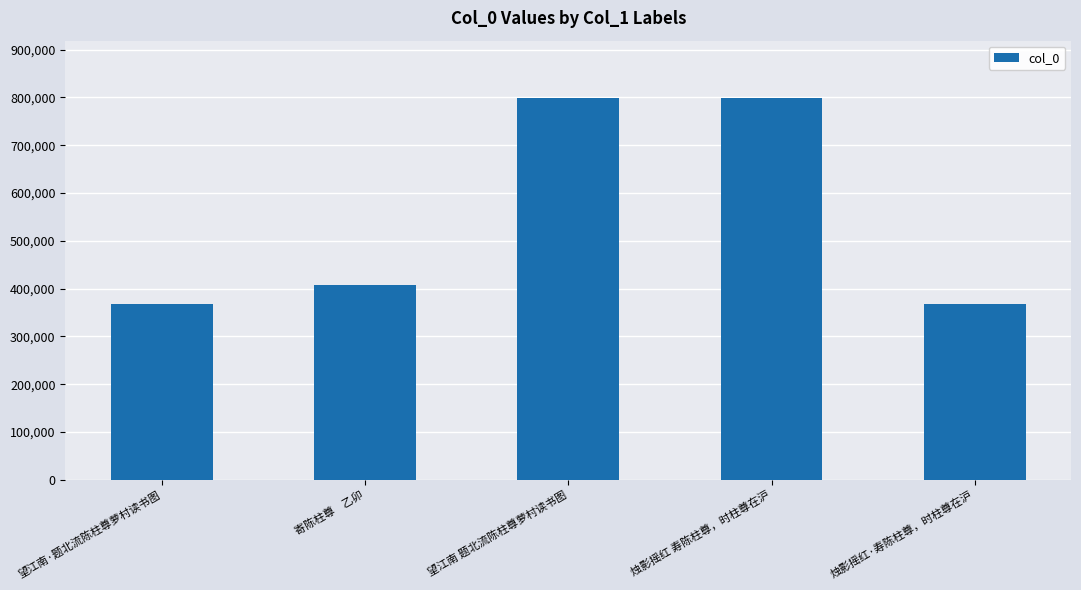

What is the approximate value at 寄陈柱尊    乙卯, to the nearest 100?

408200